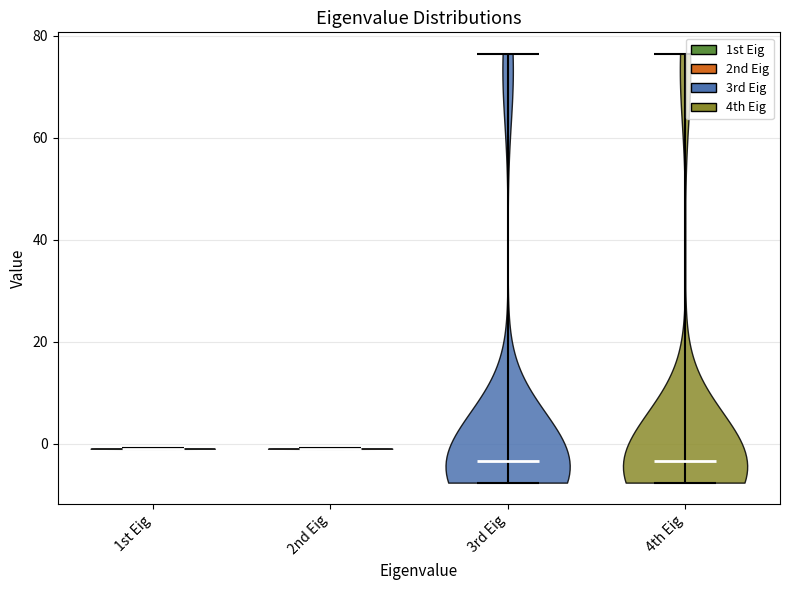

Reading left to right, read every violin against the y-axis: where its median line is, and the lowest and highest points it reaches. The values are not printed on the chart, so give them approximately, as read against the axis.

1st Eig: median line 0, lowest point -2, highest point 0
2nd Eig: median line 0, lowest point -2, highest point 0
3rd Eig: median line -4, lowest point -8, highest point 76
4th Eig: median line -4, lowest point -8, highest point 76